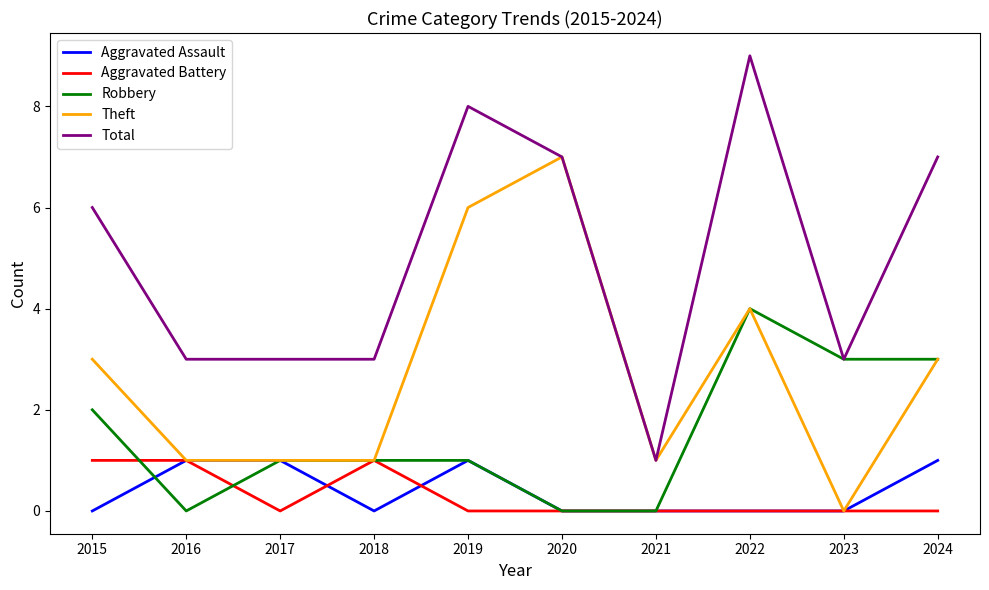

Count the Aggravated Battery values in the range 0 to 1.

10